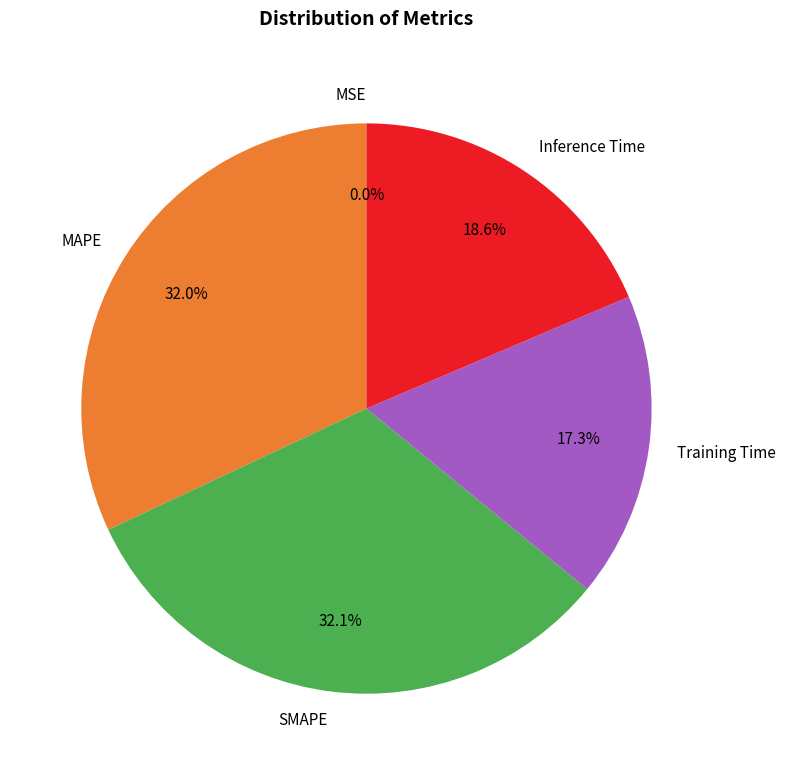

To the nearest percent, what percentage of the pie is Inference Time?

19%